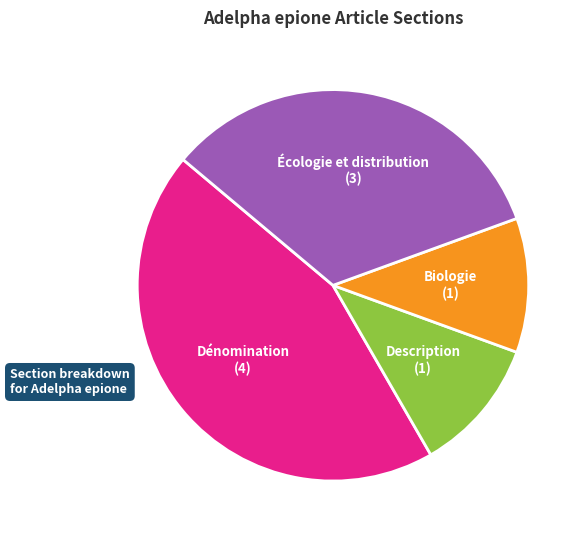

Is there a majority slice in this chart?

No